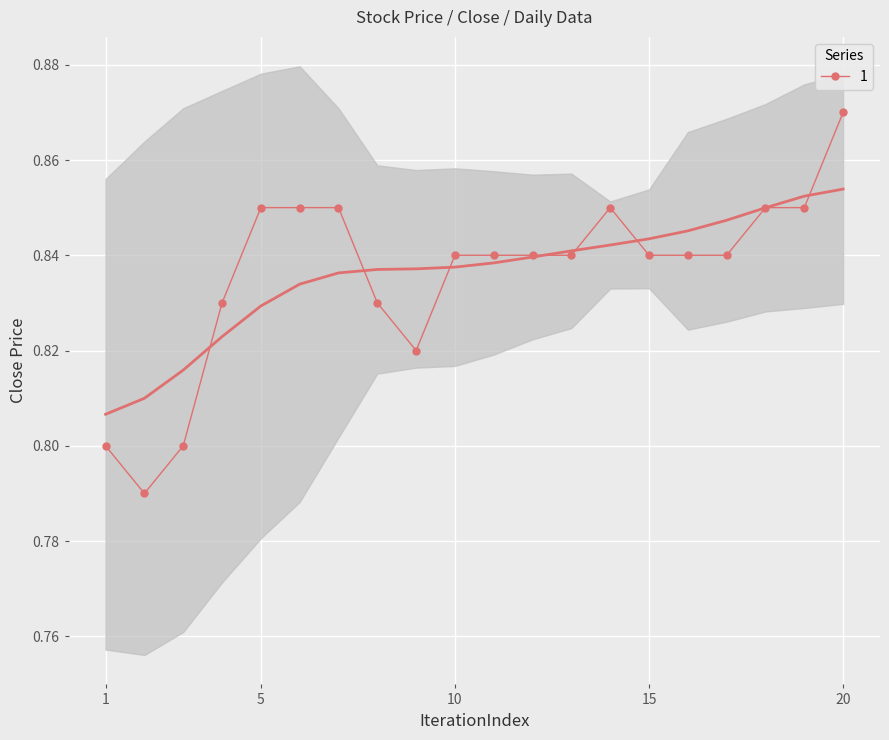

True or false: 1 has a value of 1.4 at 10.

False